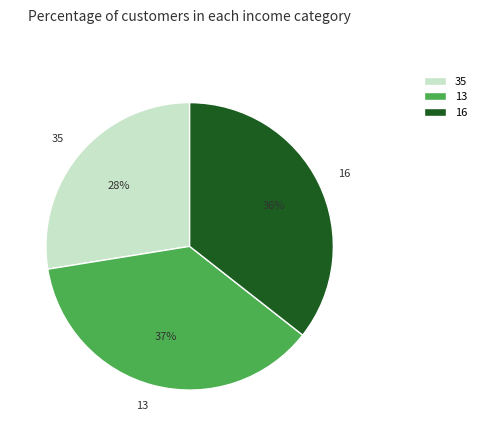

What percentage is the 13 slice, to the nearest percent?

37%